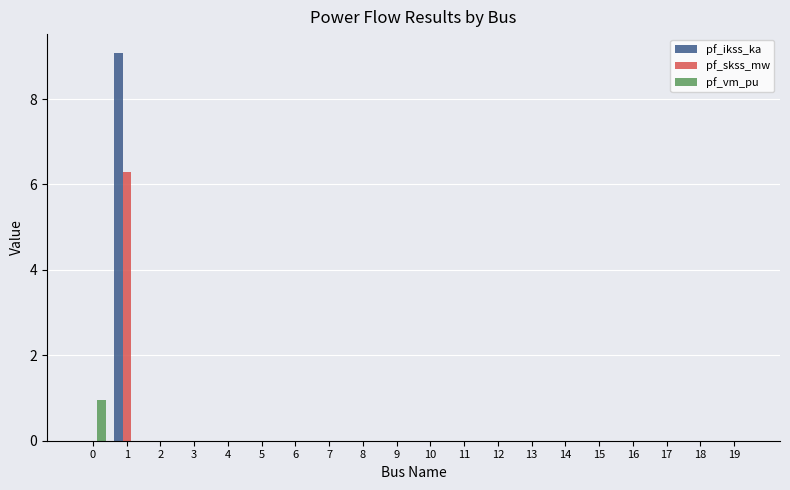

Reading left to right, list all the values displayed in this chart.

pf_ikss_ka: 0.0	9.1	0.0	0.0	0.0	0.0	0.0	0.0	0.0	0.0	0.0	0.0	0.0	0.0	0.0	0.0	0.0	0.0	0.0	0.0
pf_skss_mw: 0.0	6.3	0.0	0.0	0.0	0.0	0.0	0.0	0.0	0.0	0.0	0.0	0.0	0.0	0.0	0.0	0.0	0.0	0.0	0.0
pf_vm_pu: 0.9	0.0	0.0	0.0	0.0	0.0	0.0	0.0	0.0	0.0	0.0	0.0	0.0	0.0	0.0	0.0	0.0	0.0	0.0	0.0